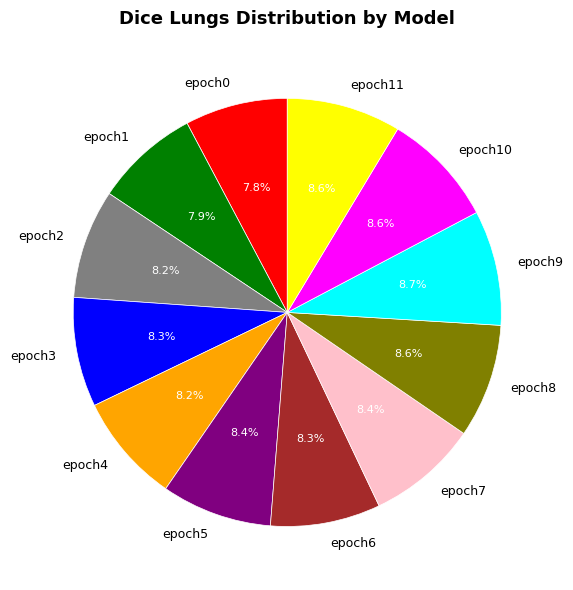

To the nearest percent, what portion does epoch10 represent?

9%